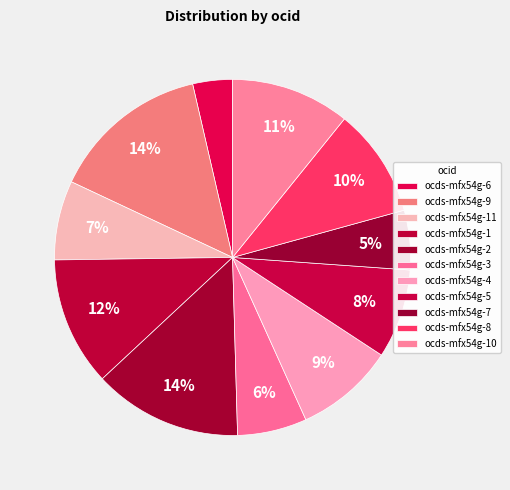

Approximately how many times larger is the value at ocds-mfx54g-2 compared to ocds-mfx54g-1?

1.2